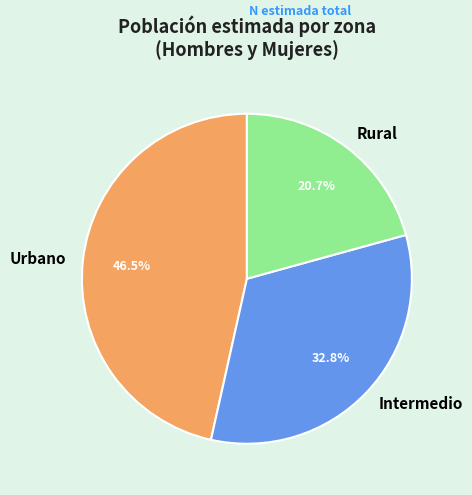

What is the ratio of the value at Intermedio to the value at Urbano?

0.7